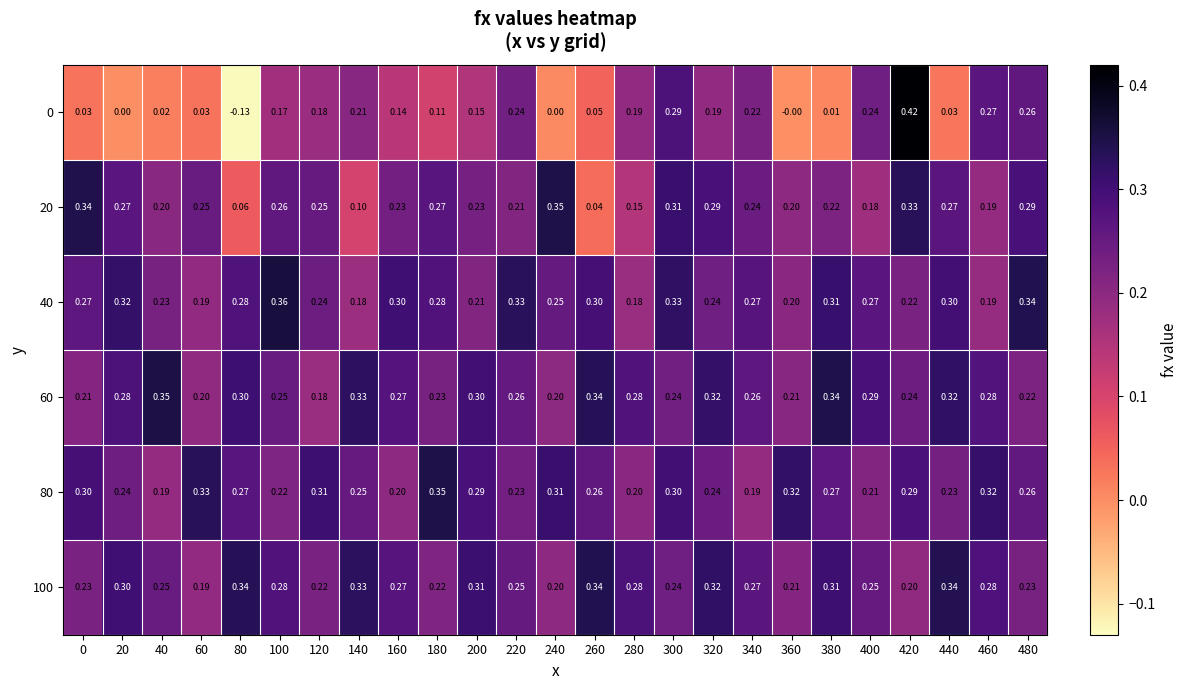

Which label corresponds to the largest value in the chart?

420